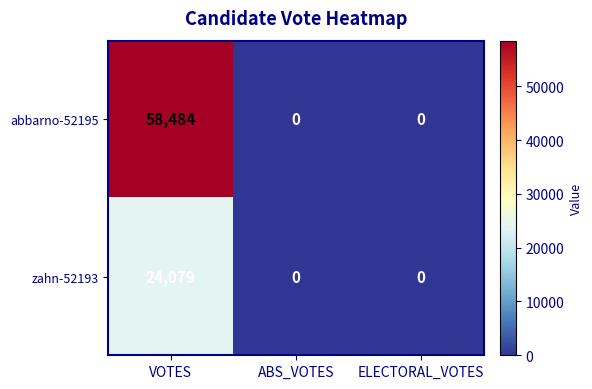

Reading left to right, extract all data points from this chart.

abbarno-52195: 58484	0	0
zahn-52193: 24079	0	0